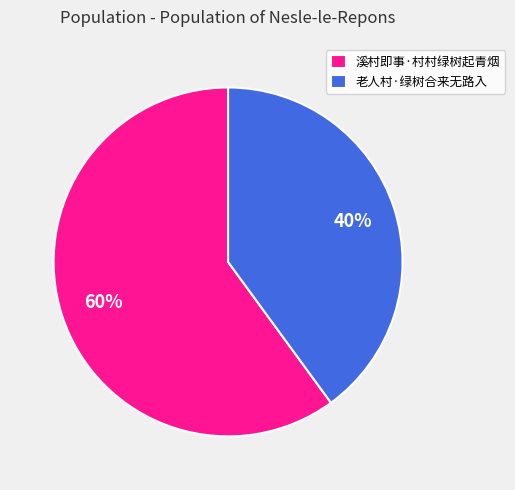

How many segments does this pie chart have?

2